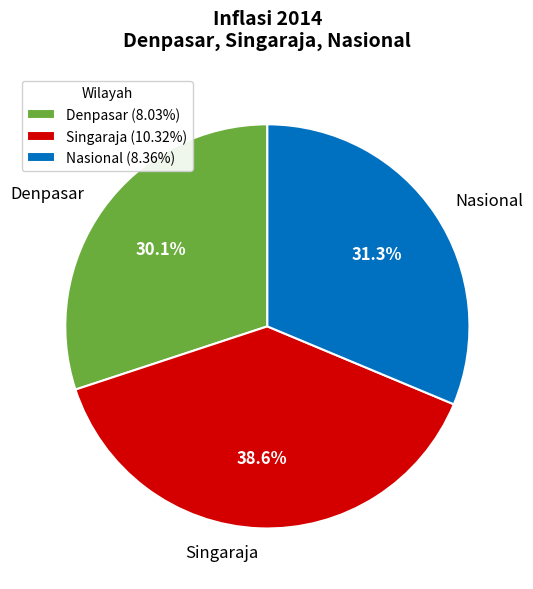

Is Denpasar the majority of the pie?

No